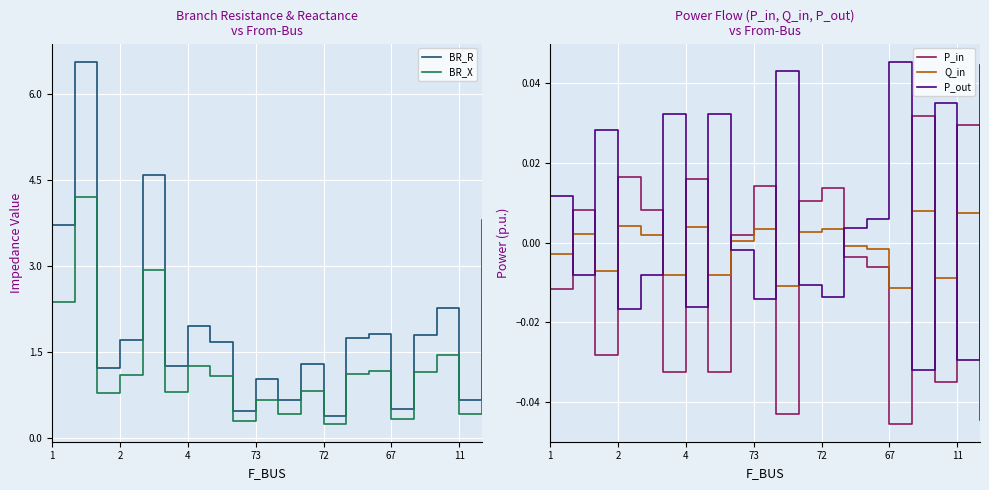

What are all the series names shown in the legend?

BR_R, BR_X, P_in, Q_in, P_out